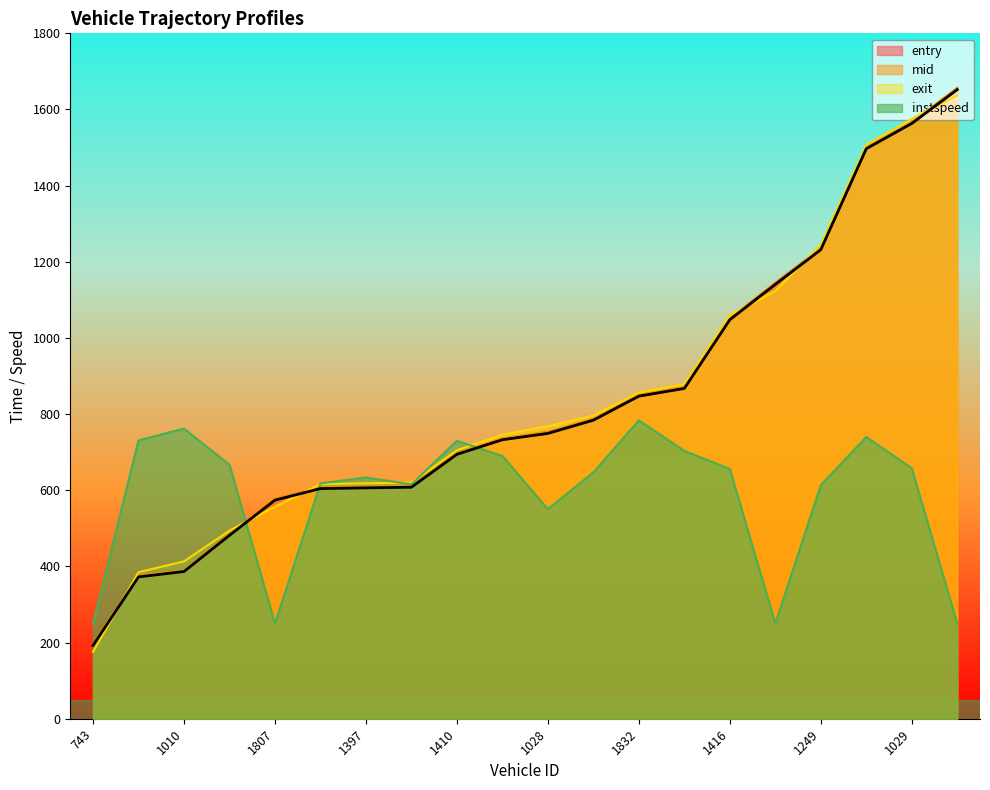

What is the approximate value of exit at 1029?

1575.3